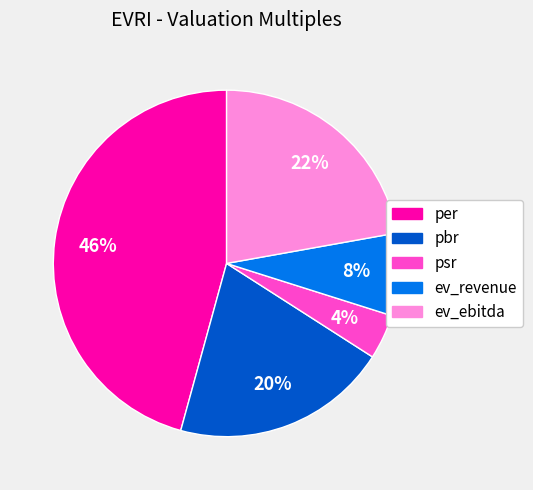

Which has a higher value, per or pbr?

per